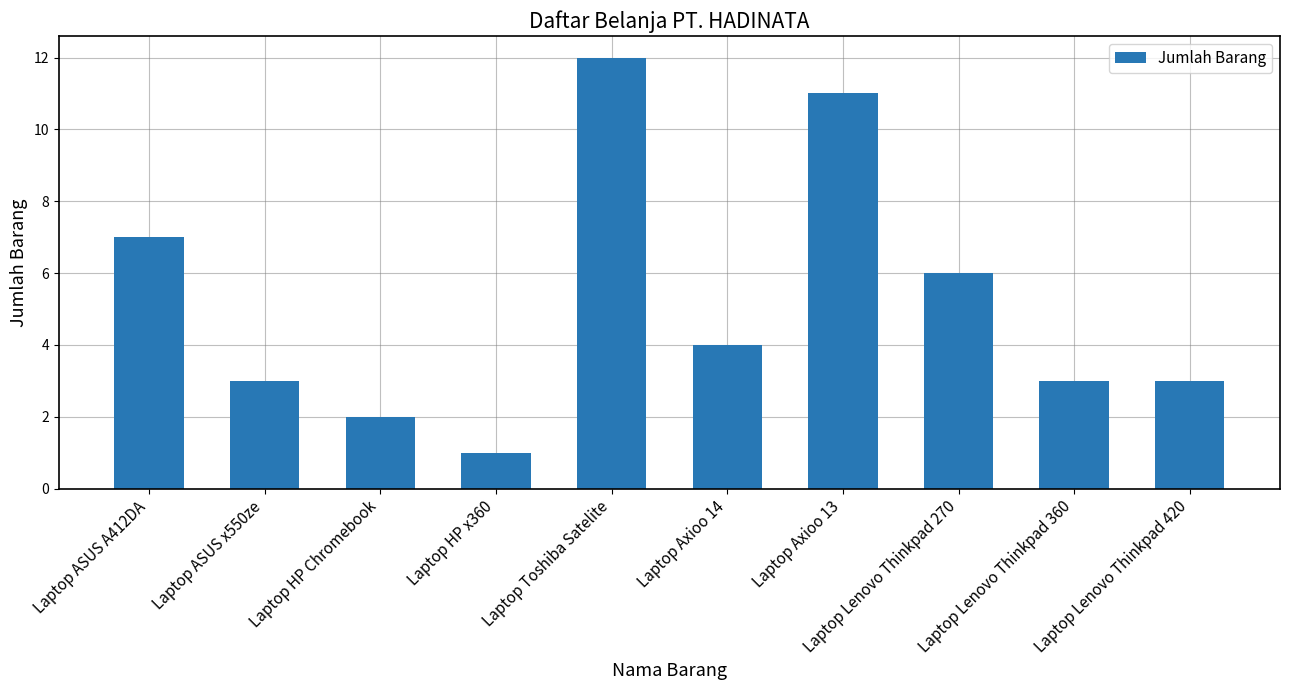

Is it true that the value at Laptop Lenovo Thinkpad 360 is 3?

True